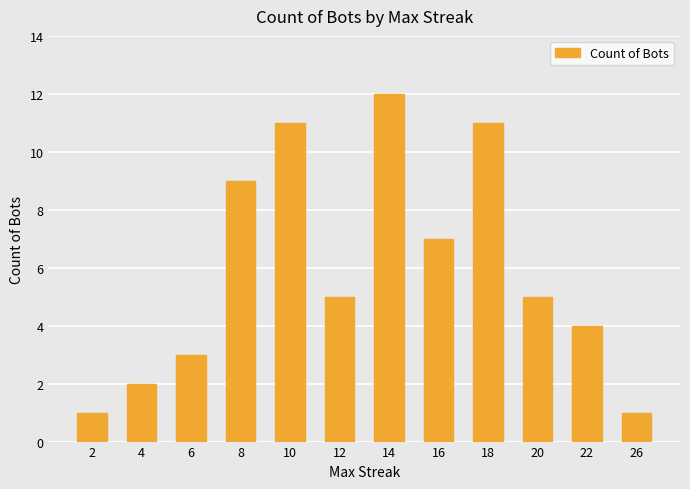

What is the difference between the maximum and minimum values?

11